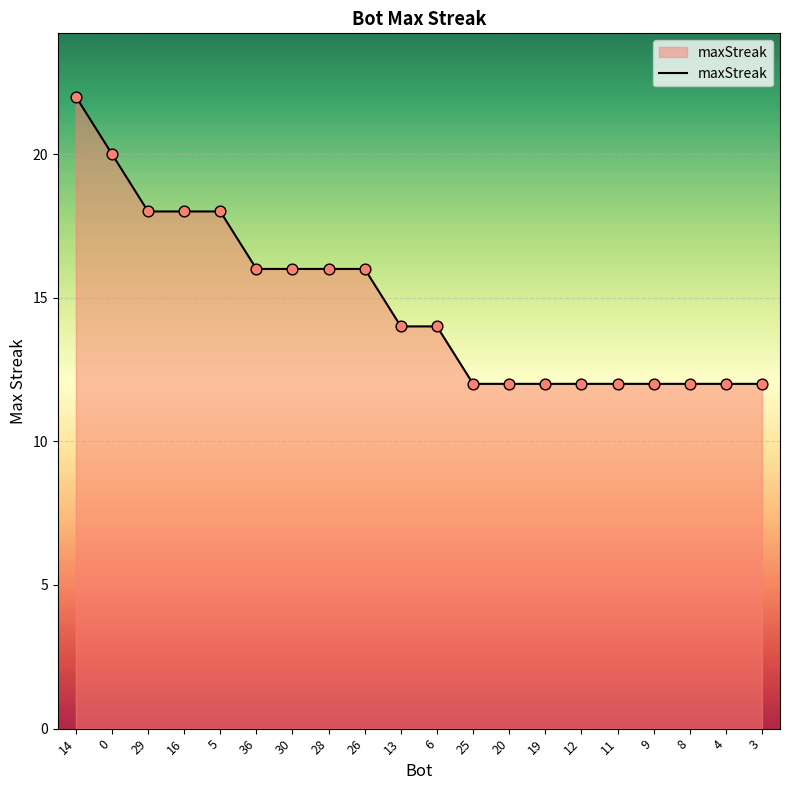

What is the change in value from 0 to 5?

-2